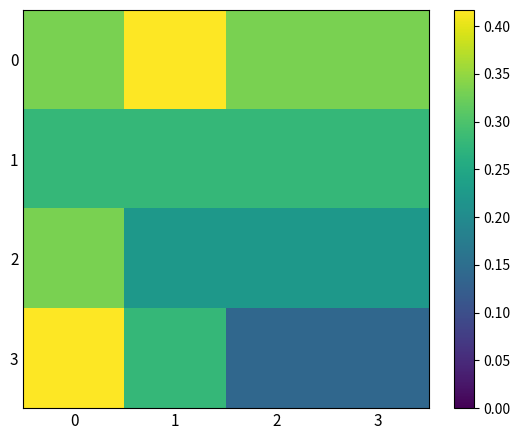

Reading right to left, what are all the values shown in this chart?

row_0: 3=0.3	2=0.3	1=0.4	0=0.3
row_1: 3=0.3	2=0.3	1=0.3	0=0.3
row_2: 3=0.2	2=0.2	1=0.2	0=0.3
row_3: 3=0.1	2=0.1	1=0.3	0=0.4